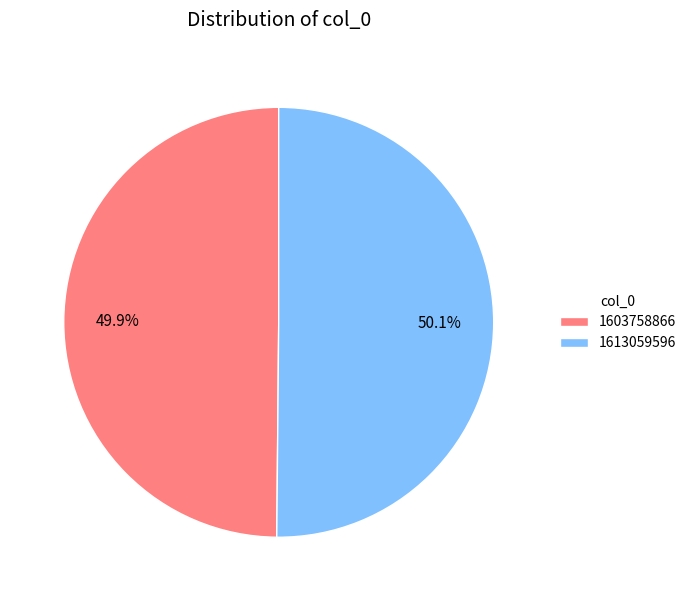

Does any single category account for the majority?

Yes